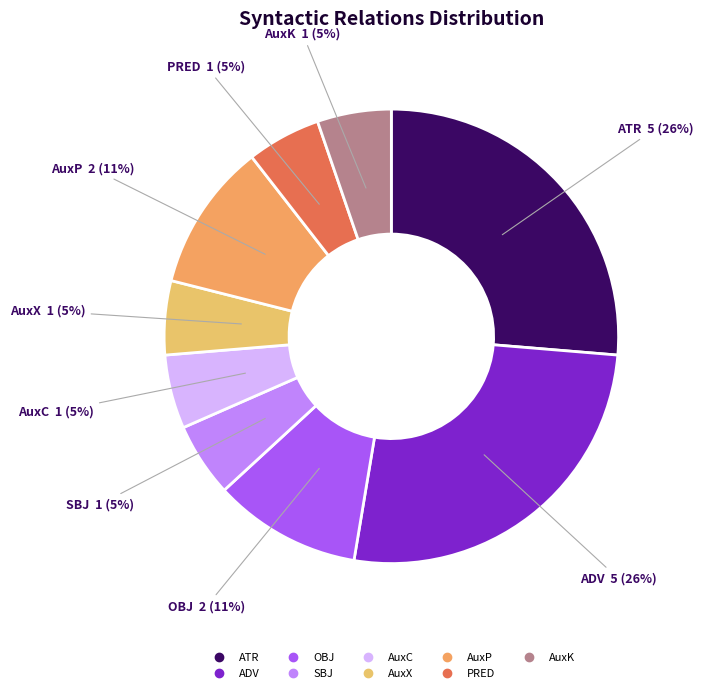

What percentage is the OBJ slice, to the nearest percent?

11%